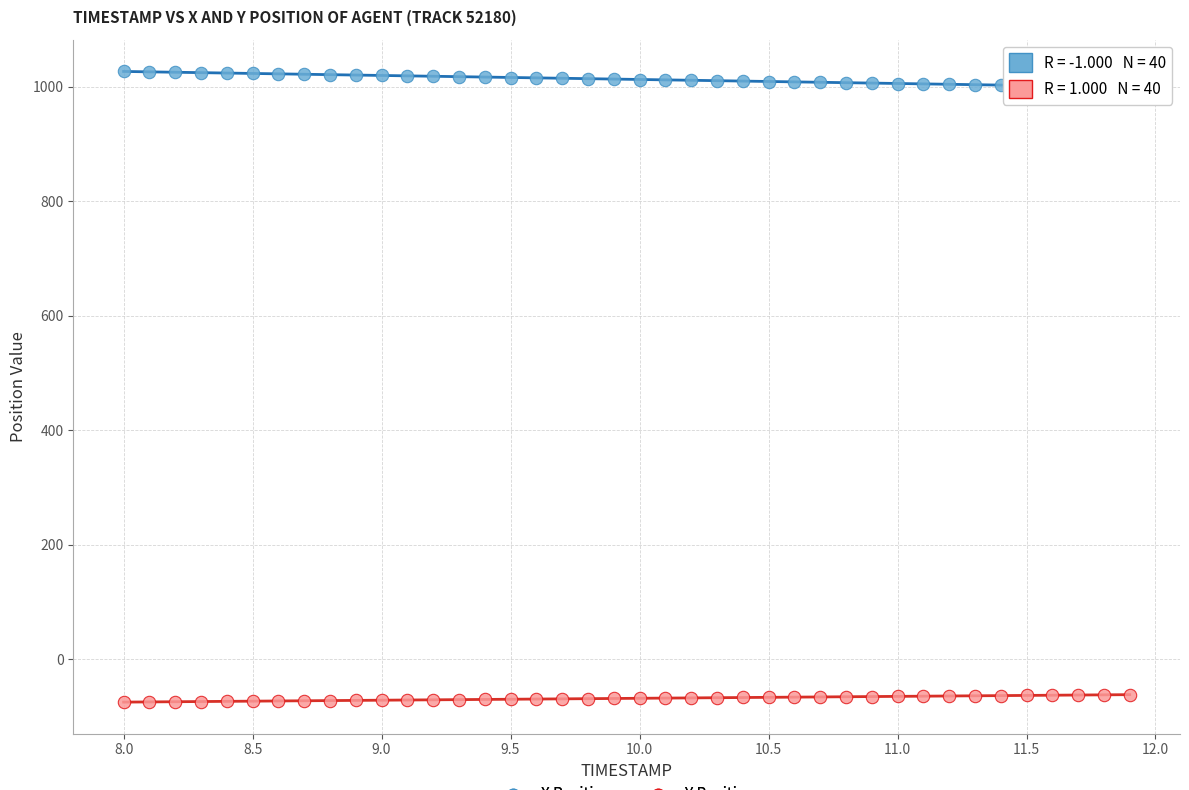

Across all data points, what is the range of X values (max minus min)?

3.9